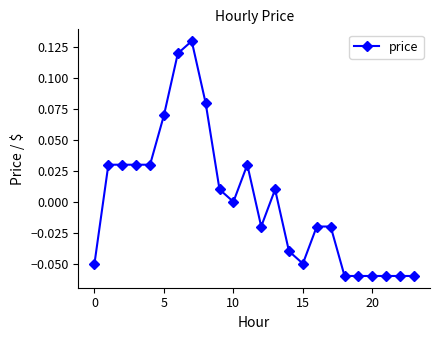

True or false: the data has more than 0 interior local peaks.

True